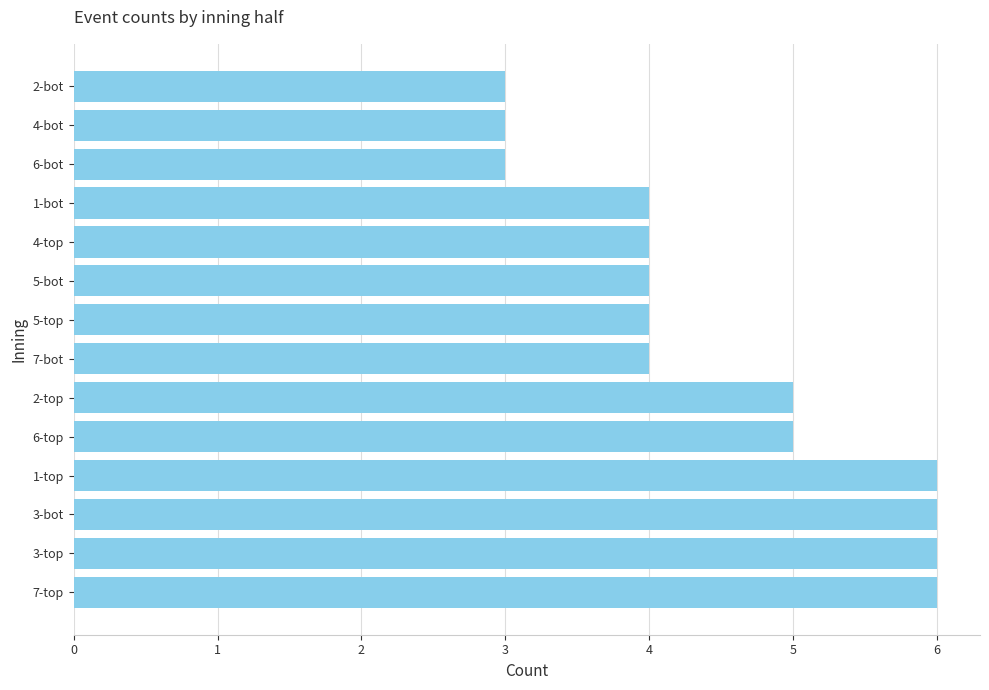

Approximately how many times larger is the value at 4-top compared to 3-top?

0.7